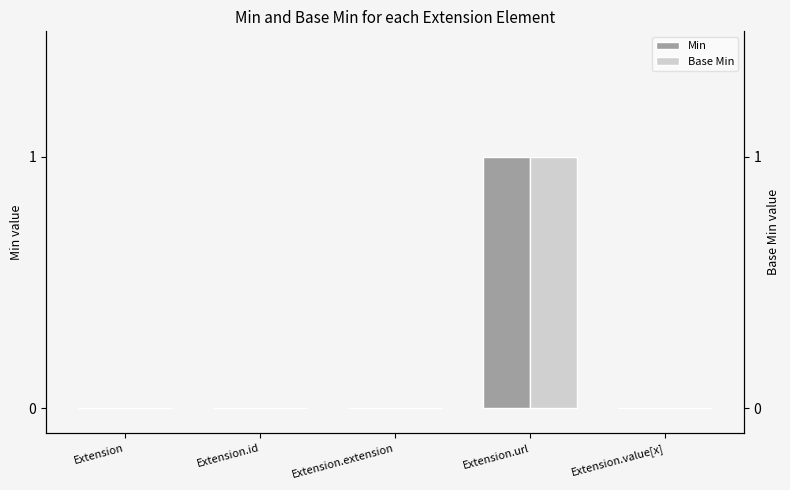

At Extension.extension, list the series in order from smallest to largest.

Min, Base Min